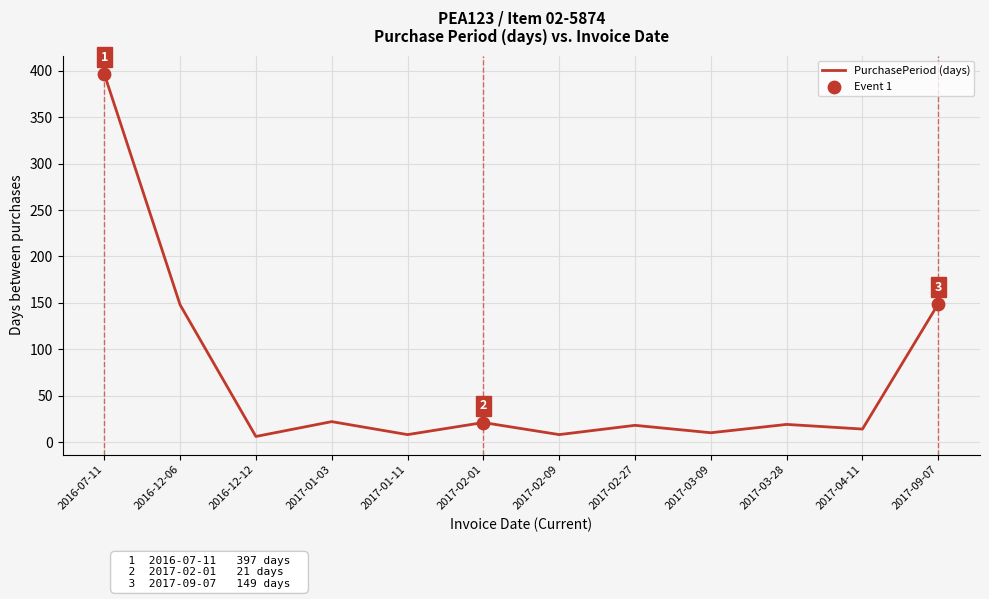

Between 2016-07-11 and 2017-01-03, which is larger?

2016-07-11